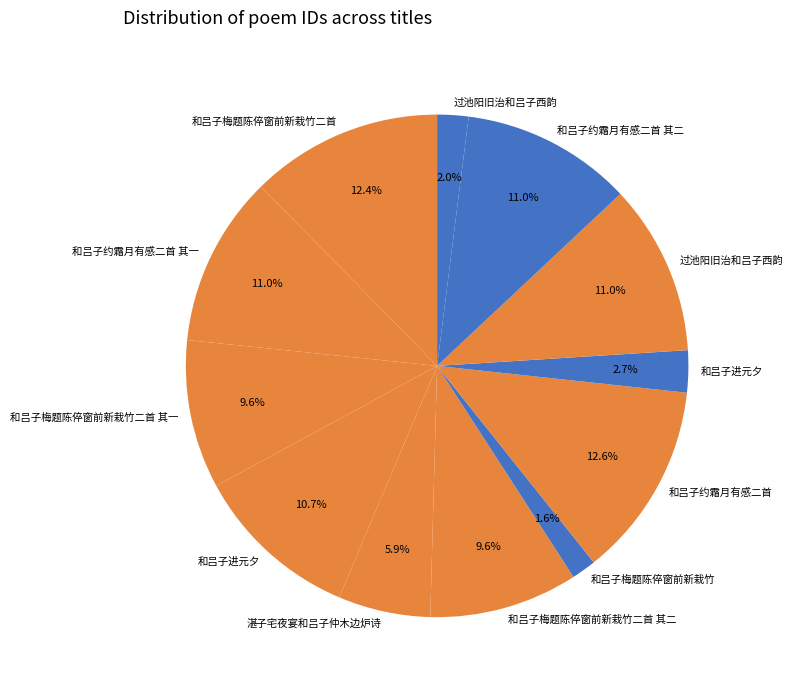

How many segments does this pie chart have?

12